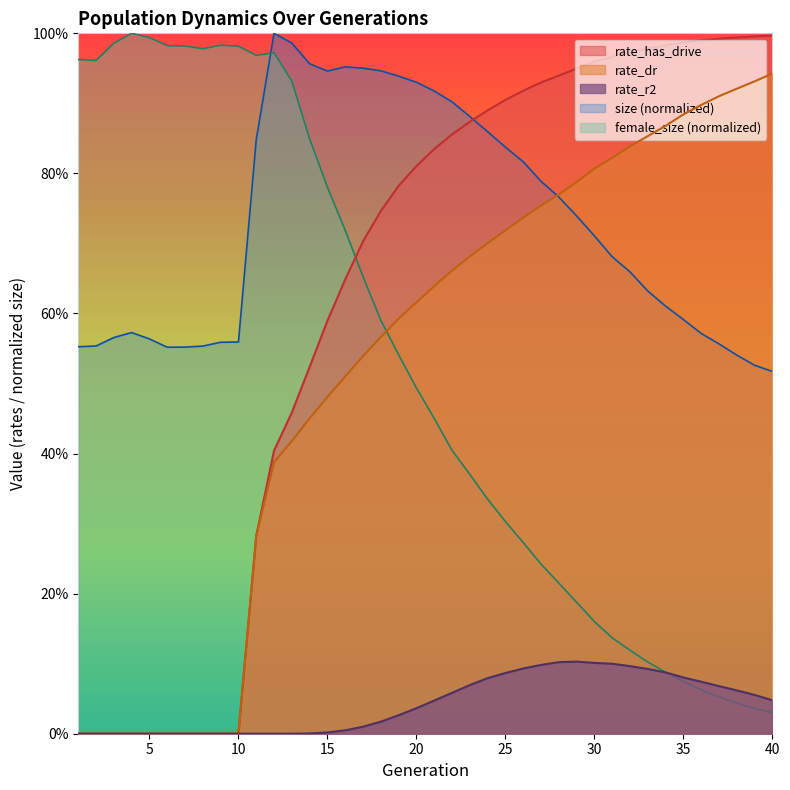

Which category has the highest value in the size series?

12